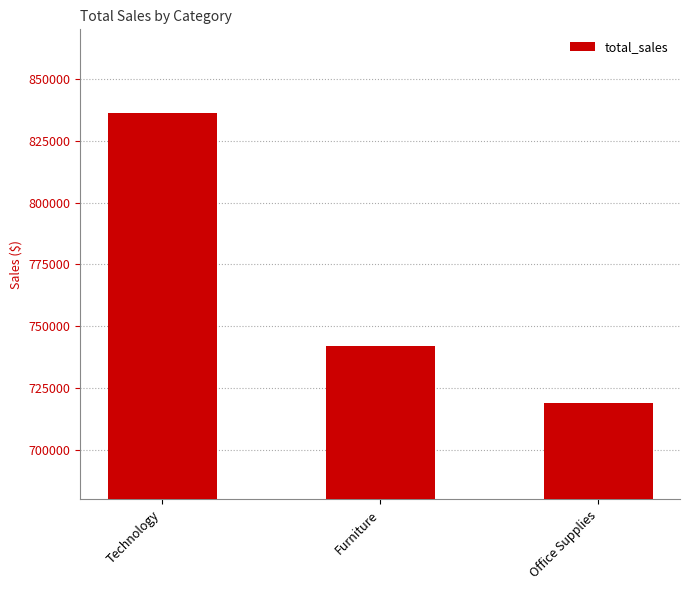

Where does the data first go above 741999?

Technology